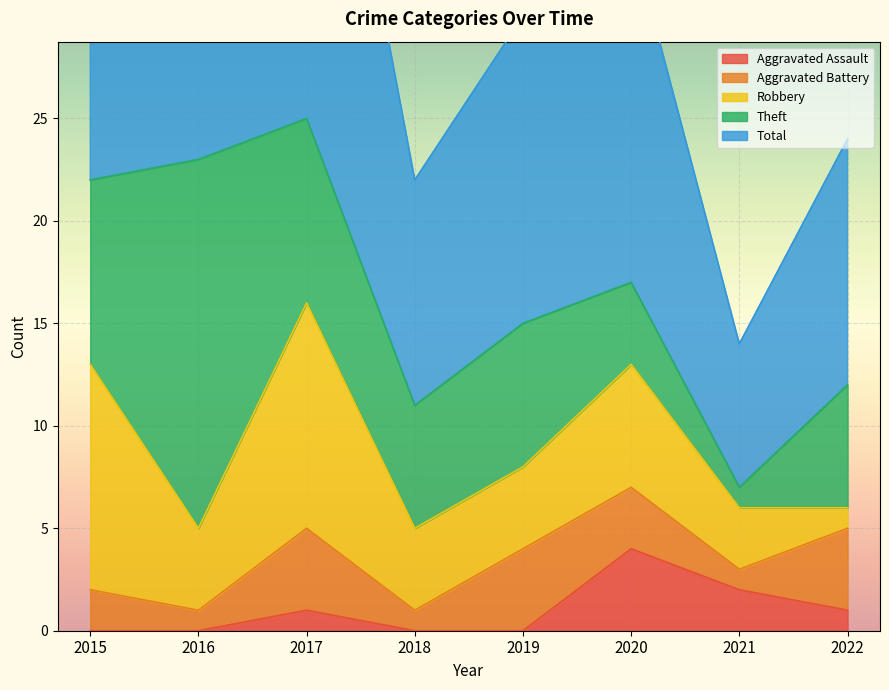

Which series has the largest range (max minus min)?

Total